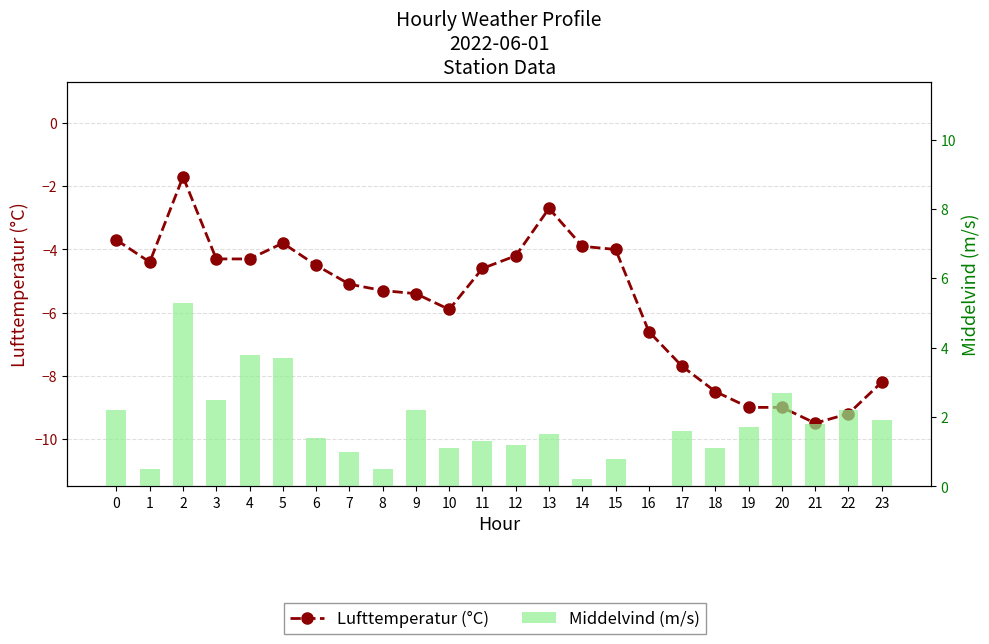

What is the average value of the Middelvind (m/s) series?

1.8